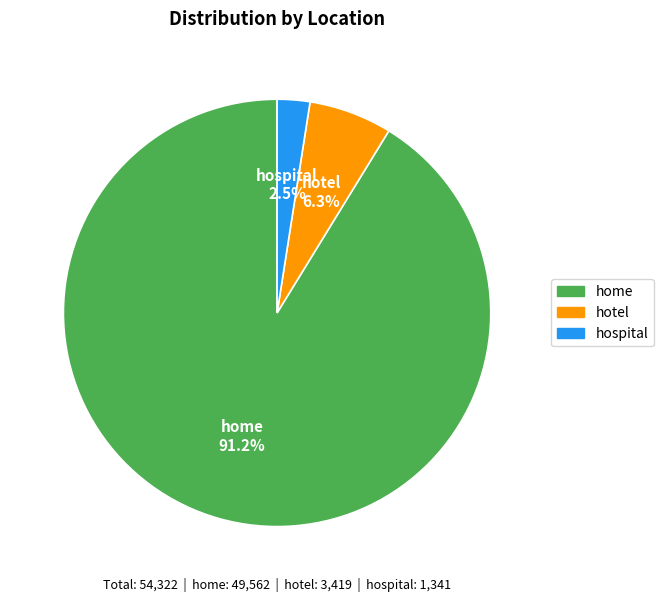

To the nearest percent, what portion does home represent?

91%